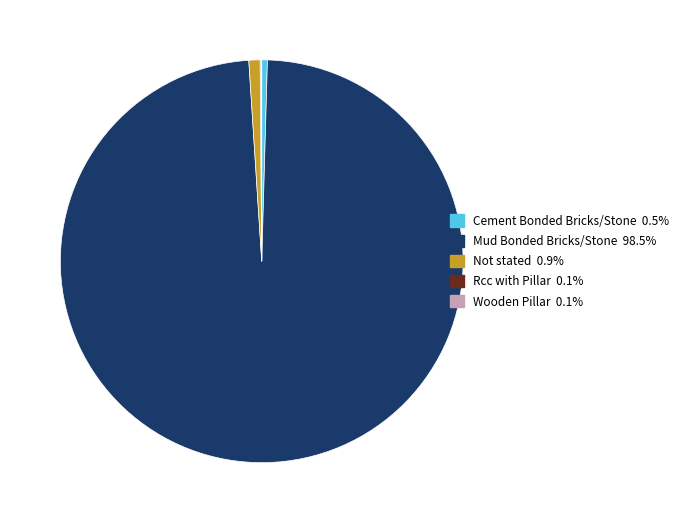

Does any single category account for the majority?

Yes